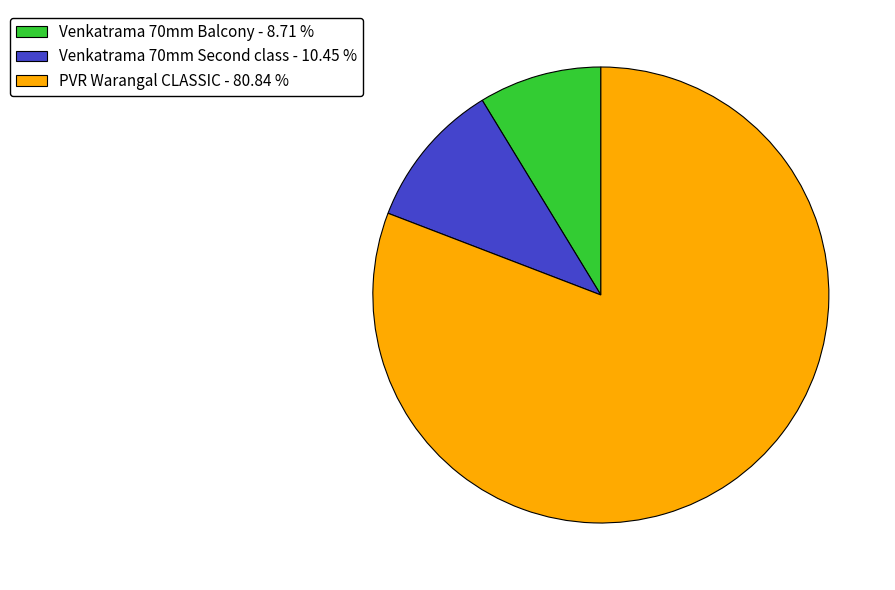

Rank the categories by value from lowest to highest.

Venkatrama 70mm Balcony - 8.71 %, Venkatrama 70mm Second class - 10.45 %, PVR Warangal CLASSIC - 80.84 %